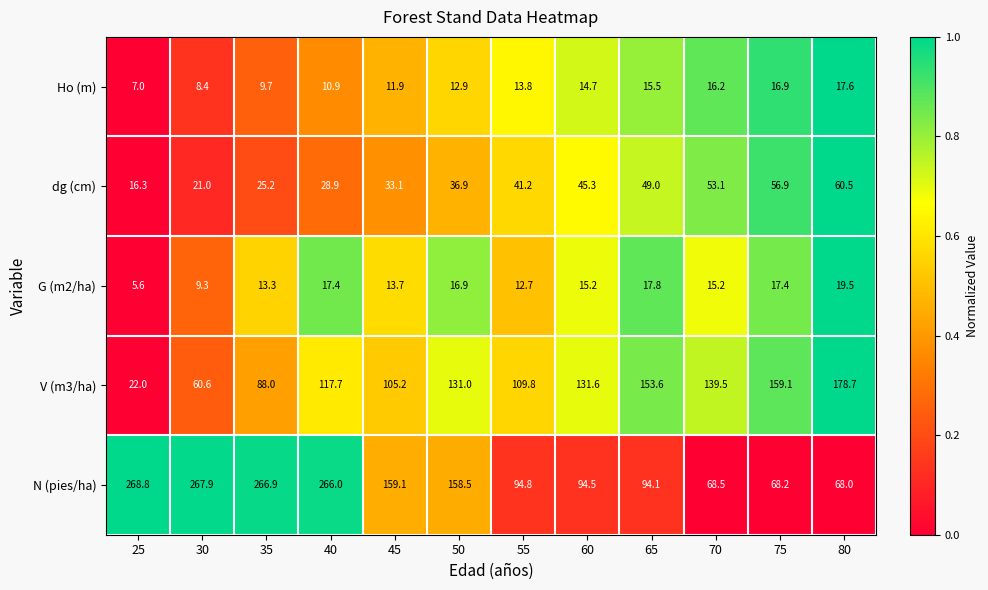

The V (m3/ha) series shows 56.6 at 40. True or false?

False